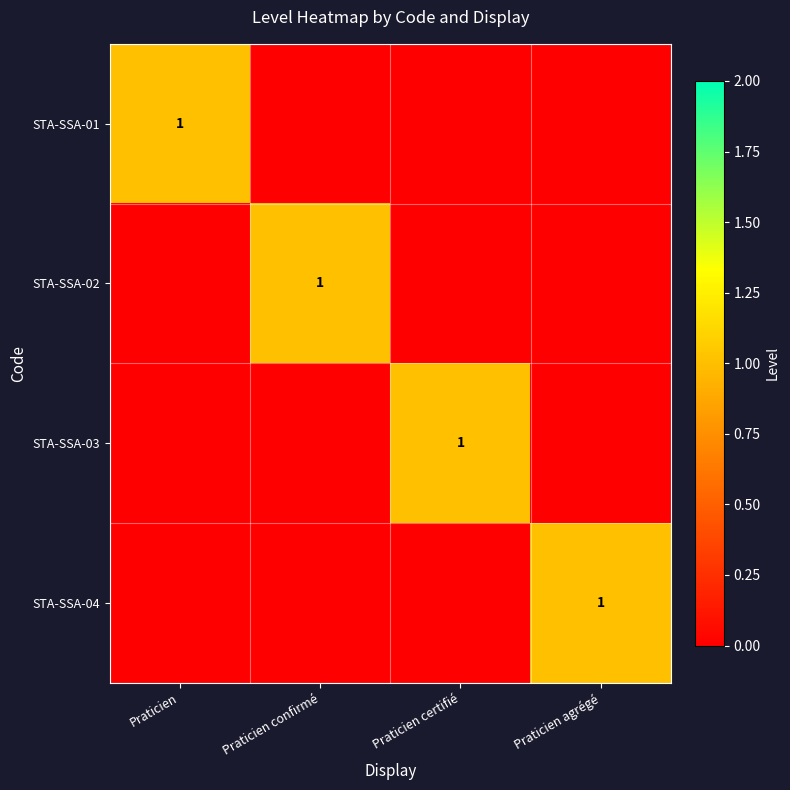

The value of STA-SSA-04 at Praticien agrégé is 2. True or false?

False